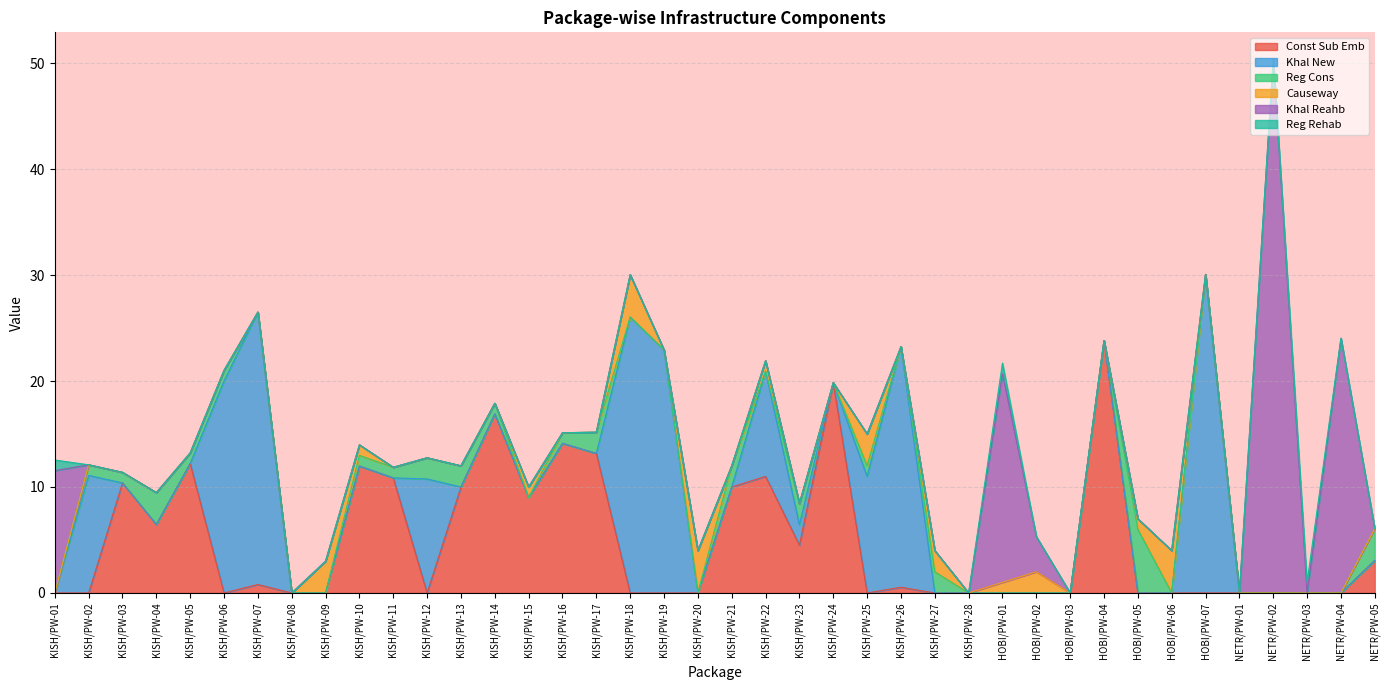

What is the difference between the Const Sub Emb values at KISH/PW-14 and HOBI/PW-05?

16.9